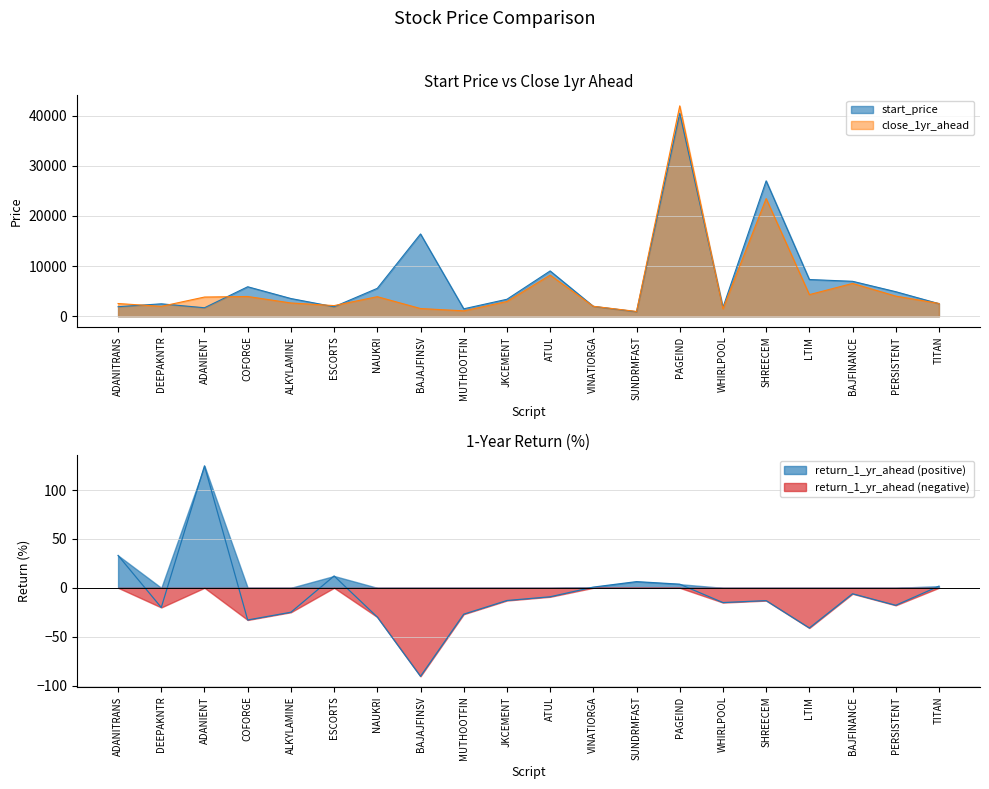

At which category does the chart reach its minimum across all series?

BAJAJFINSV